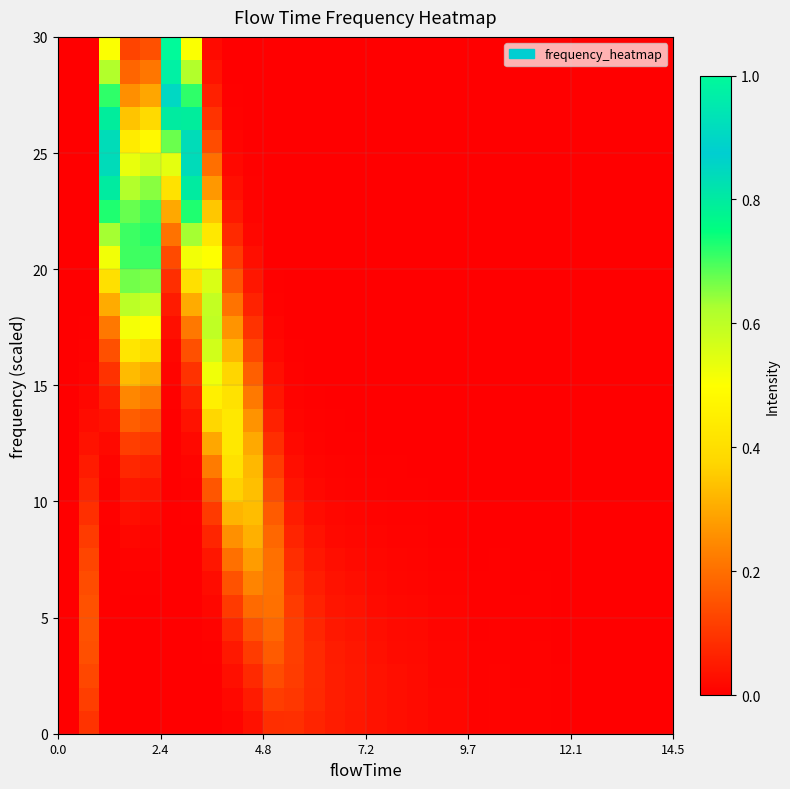

At how many categories does at least one series exceed 0?

28